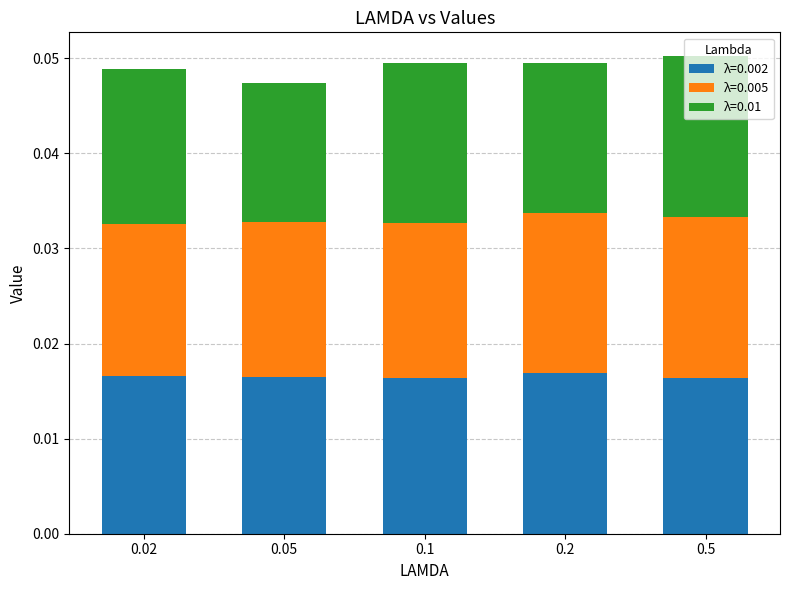

At how many categories does at least one series exceed 0?

5